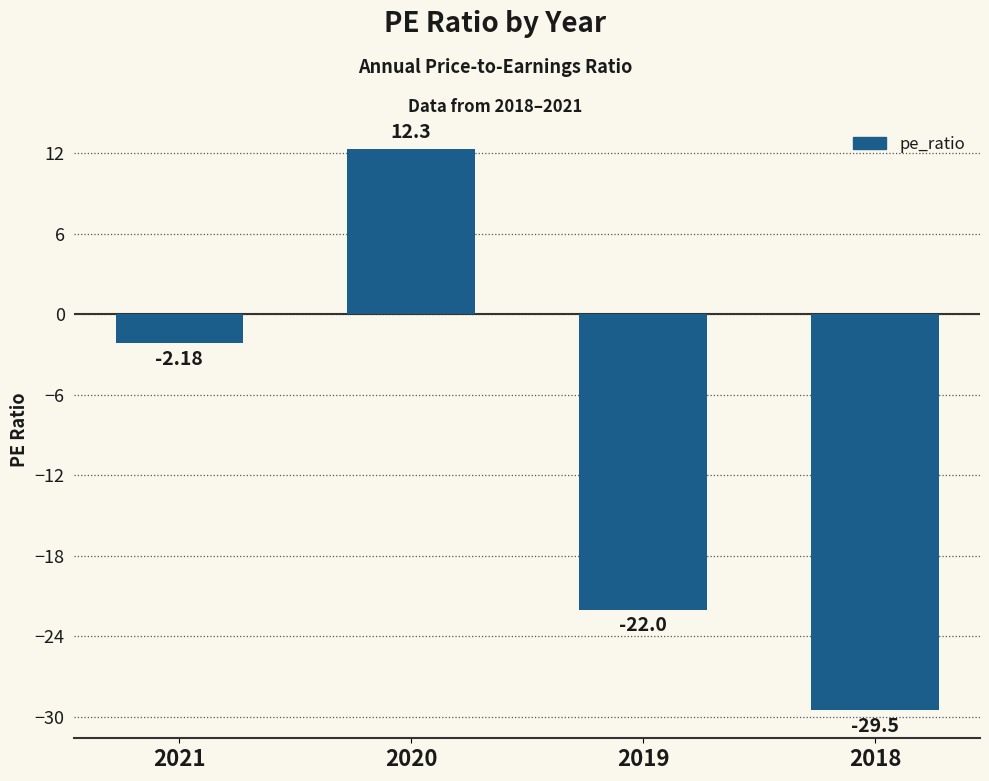

Rank the categories by value from lowest to highest.

2018, 2019, 2021, 2020